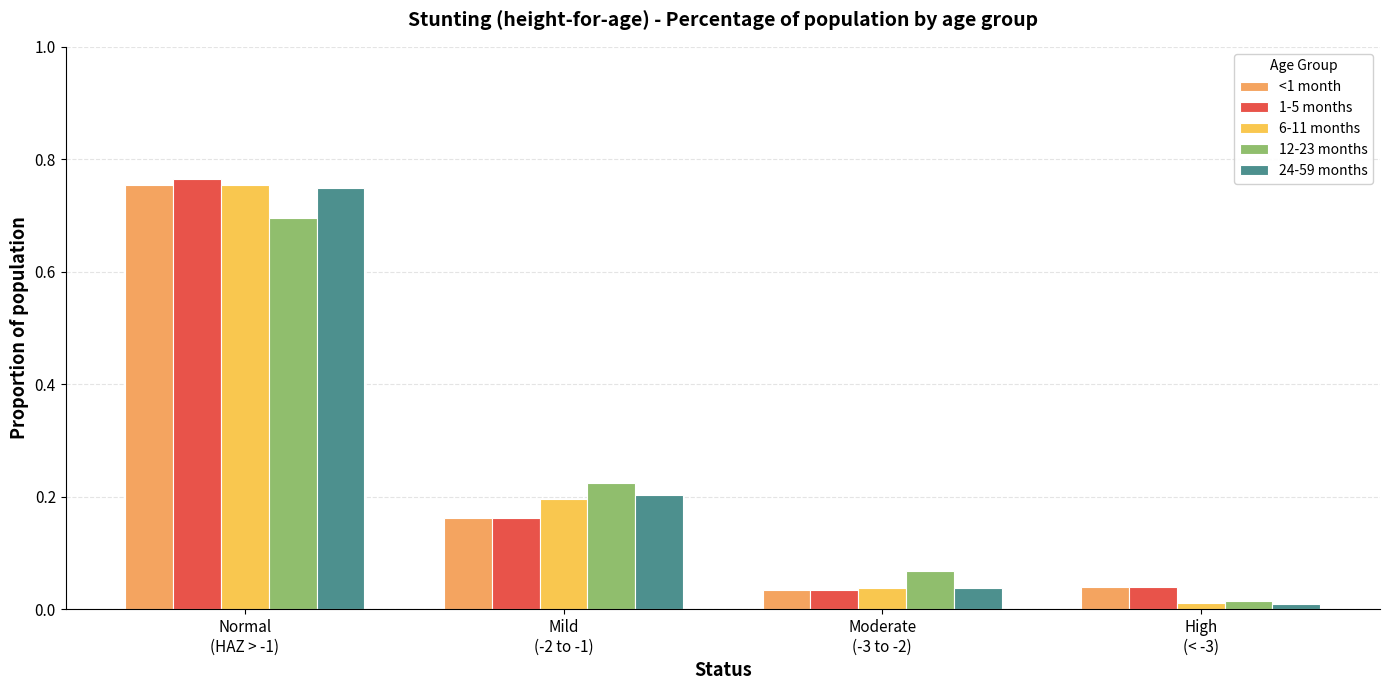

Are the bars grouped side by side (vs. stacked)?

Yes